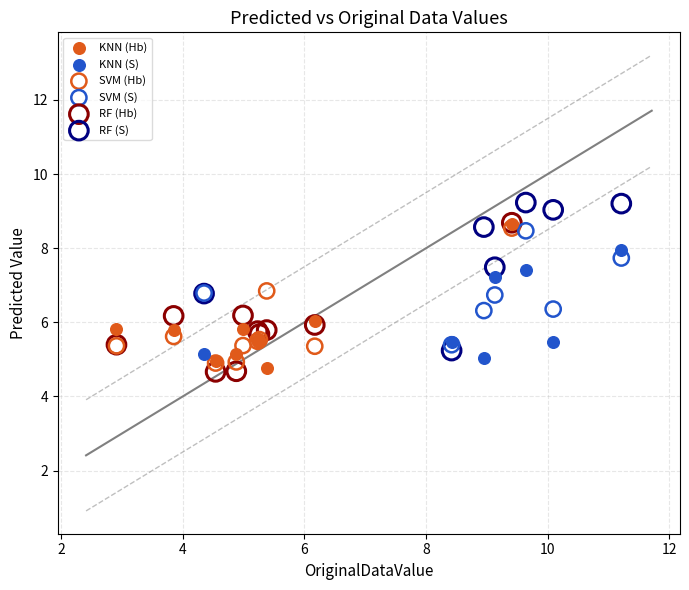

Which series contains the highest Y value?

RF (S)